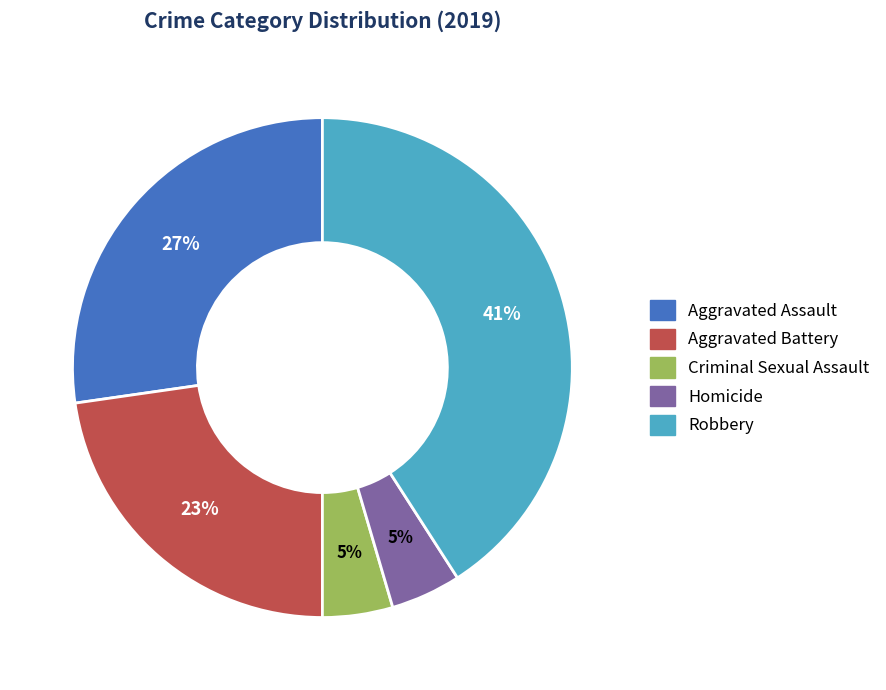

To the nearest percent, what is the average slice percentage?

20%